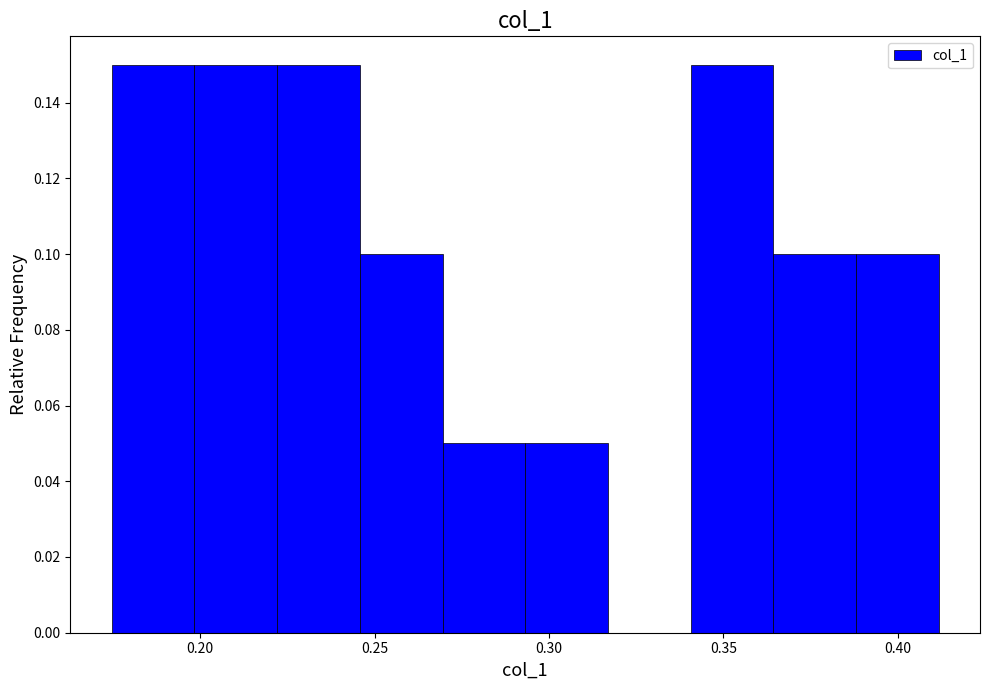

Reading left to right, transcribe this chart: for each bar, give the range it covers on the x-axis and its height. Neither the bar edges nor the heights are printed on the chart, so give them approximately, as read against the axes.

0.175 to 0.200: 0.15
0.200 to 0.220: 0.15
0.220 to 0.245: 0.15
0.245 to 0.270: 0.10
0.270 to 0.295: 0.05
0.295 to 0.315: 0.05
0.315 to 0.340: 0
0.340 to 0.365: 0.15
0.365 to 0.390: 0.10
0.390 to 0.410: 0.10